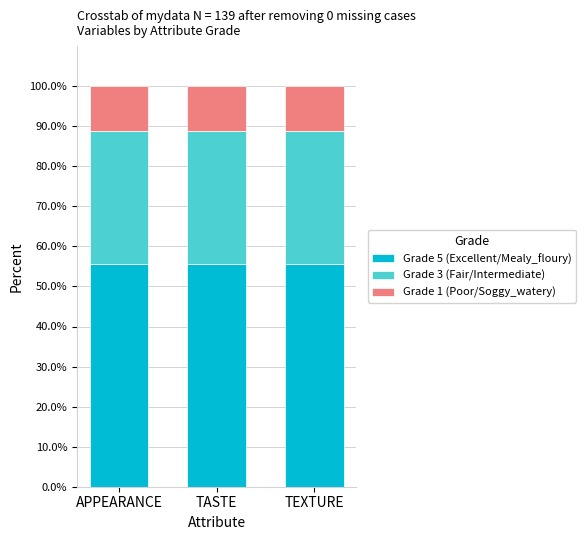

Is it true that Grade 5 (Excellent/Mealy_floury) equals 37.9 at TASTE?

False